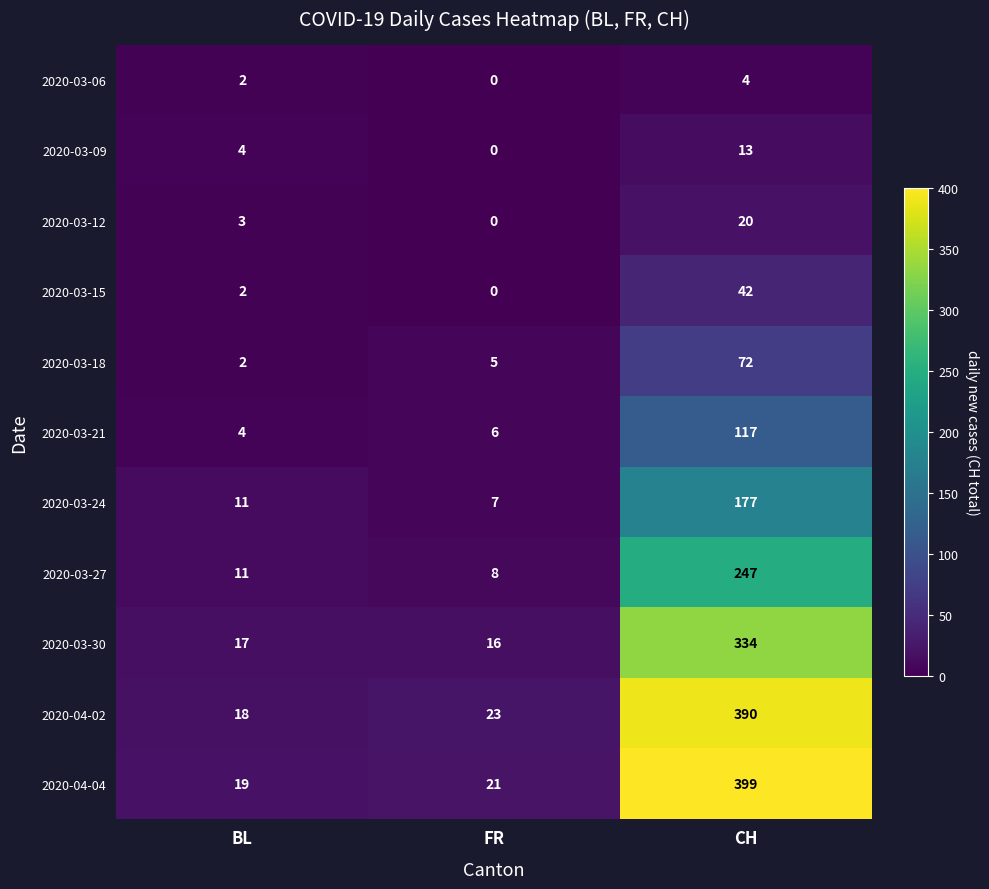

Which series has the largest range (max minus min)?

2020-04-04